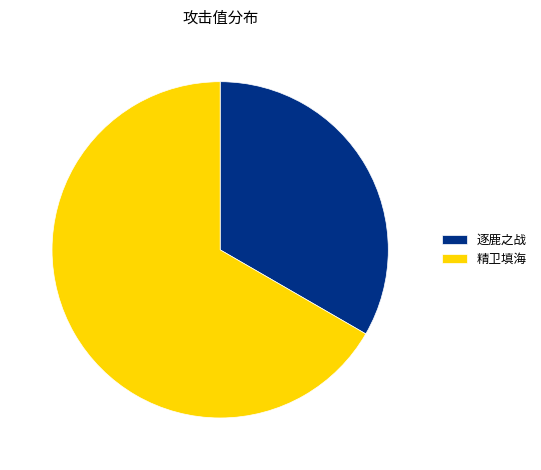

Rank the categories by value from lowest to highest.

逐鹿之战, 精卫填海